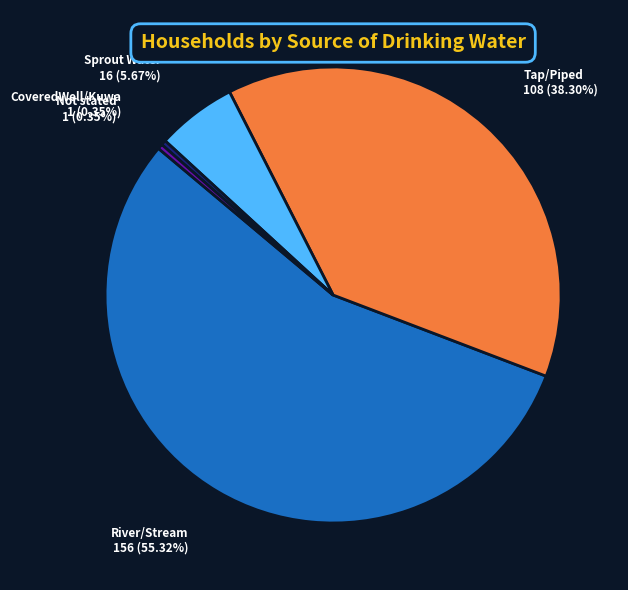

Does any single category account for the majority?

Yes